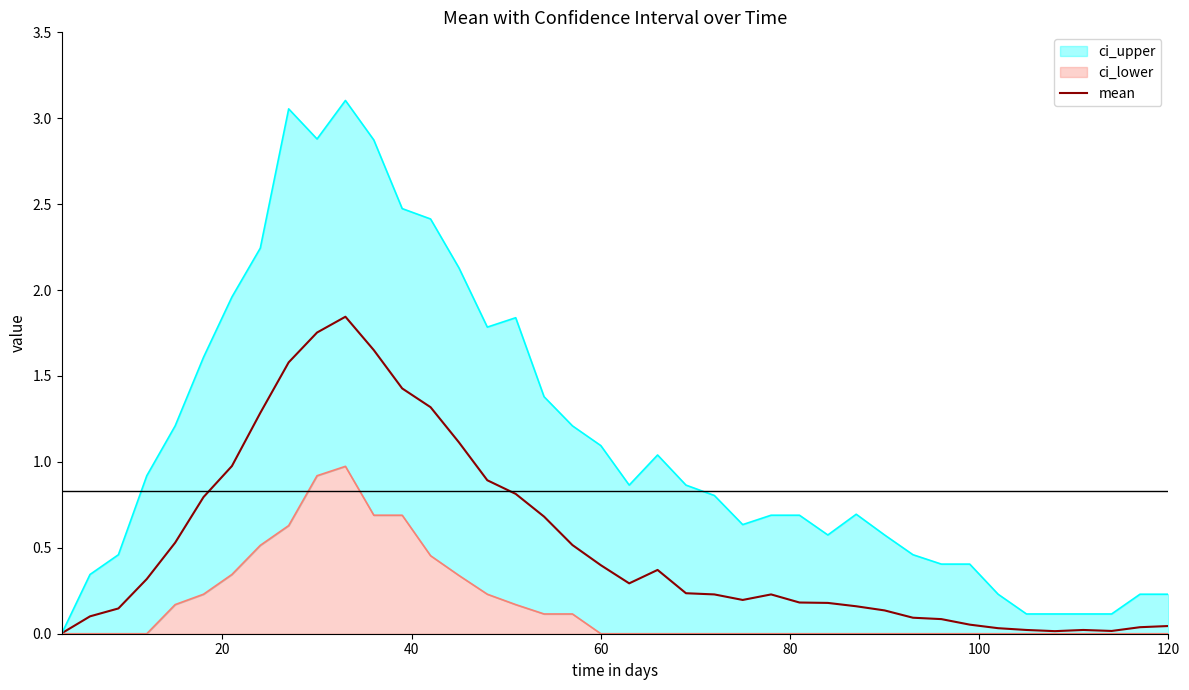

True or false: the data shows 0.0 at 33.

False